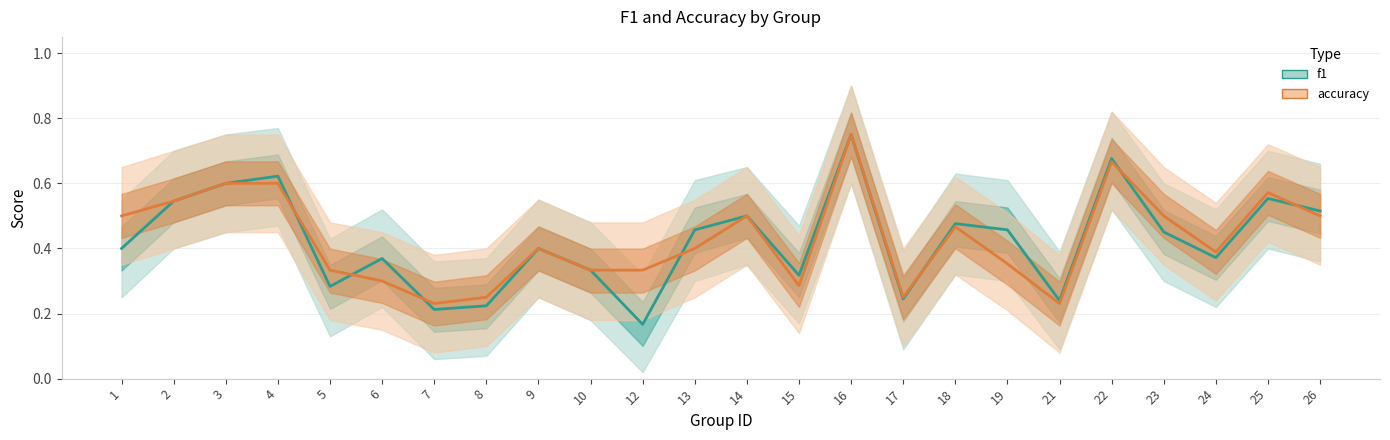

Reading left to right, extract all data points from this chart.

f1: 0.4	0.5	0.6	0.6	0.3	0.4	0.2	0.2	0.4	0.3	0.2	0.5	0.5	0.3	0.8	0.2	0.5	0.5	0.2	0.7	0.5	0.4	0.6	0.5
accuracy: 0.5	0.5	0.6	0.6	0.3	0.3	0.2	0.2	0.4	0.3	0.3	0.4	0.5	0.3	0.8	0.2	0.5	0.4	0.2	0.7	0.5	0.4	0.6	0.5